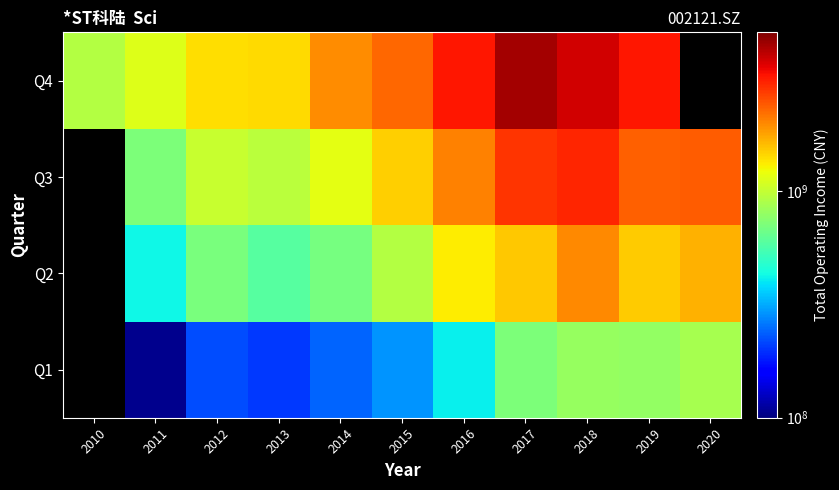

The Q2 series shows 2355348806.9 at 2020. True or false?

False